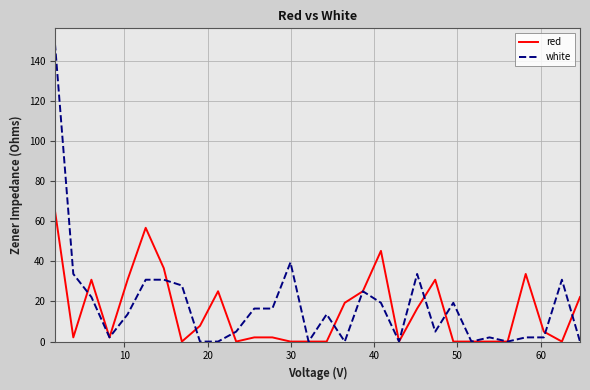

Which series has the largest range (max minus min)?

white